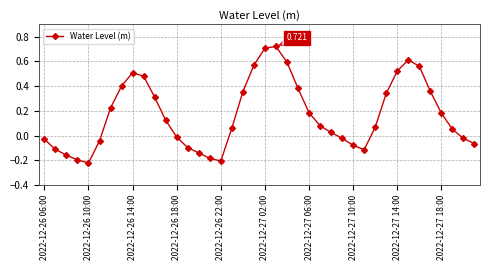

True or false: the data has more than 1 interior local peaks.

True